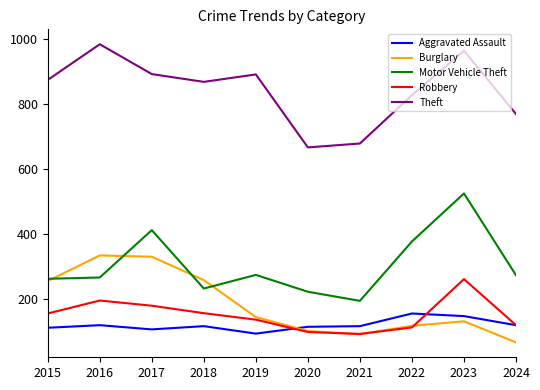

Is the value of Burglary at 2023 greater than the value of Aggravated Assault at 2018?

Yes